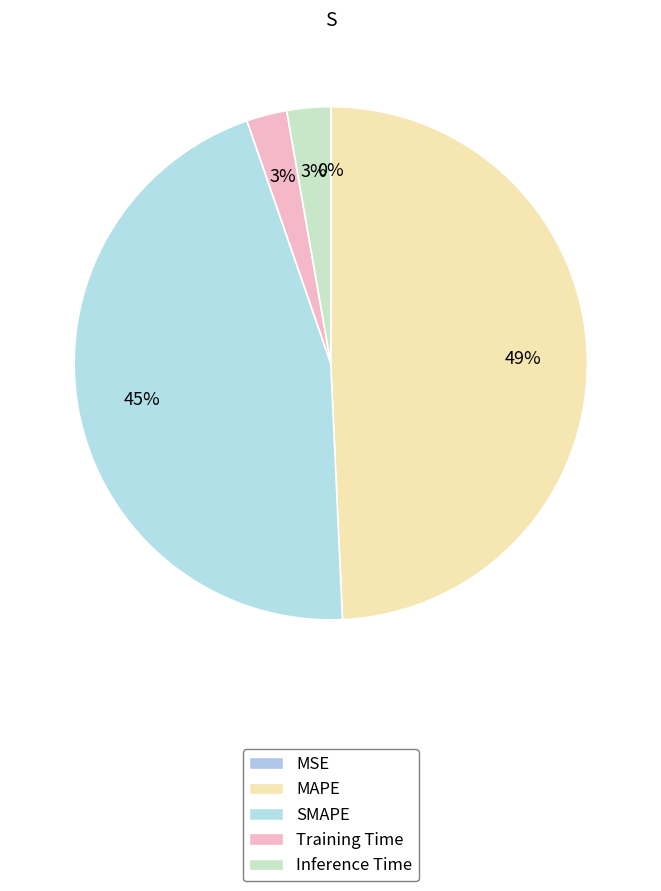

To the nearest percent, what is the average slice percentage?

20%